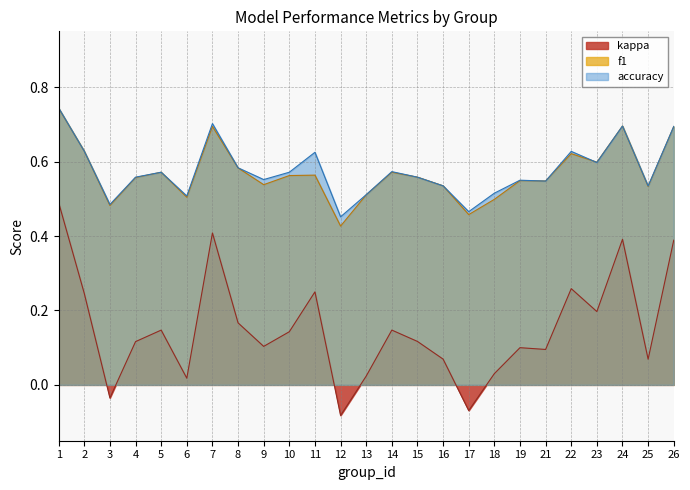

Reading right to left, what are all the values shown in this chart?

f1: 0.7	0.5	0.7	0.6	0.6	0.5	0.5	0.5	0.5	0.5	0.6	0.6	0.5	0.4	0.6	0.6	0.5	0.6	0.7	0.5	0.6	0.6	0.5	0.6	0.7
accuracy: 0.7	0.5	0.7	0.6	0.6	0.5	0.6	0.5	0.5	0.5	0.6	0.6	0.5	0.5	0.6	0.6	0.6	0.6	0.7	0.5	0.6	0.6	0.5	0.6	0.7
kappa: 0.4	0.1	0.4	0.2	0.3	0.1	0.1	0.0	-0.1	0.1	0.1	0.1	0.0	-0.1	0.2	0.1	0.1	0.2	0.4	0.0	0.1	0.1	-0.0	0.2	0.5